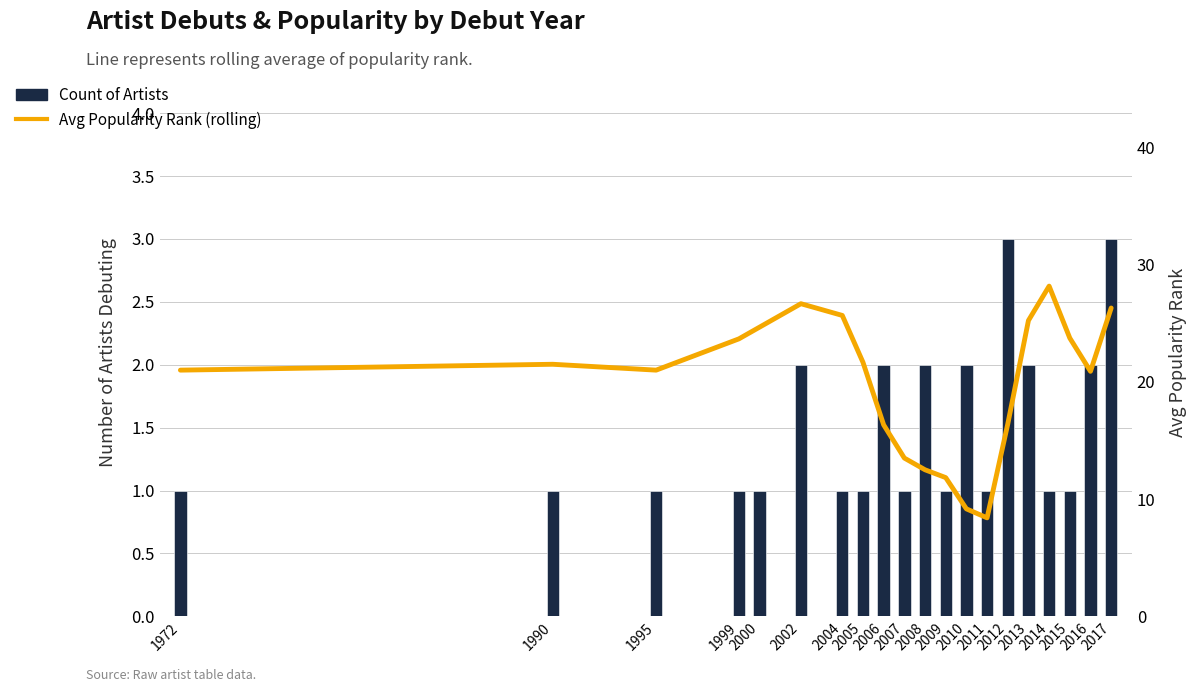

Count the number of categories in the chart.

20